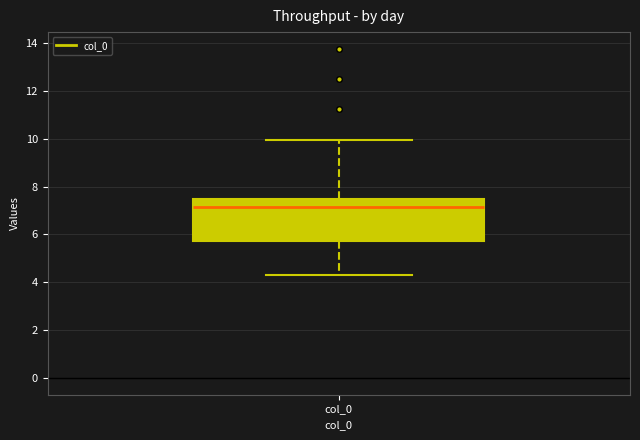

Read this box plot against the y-axis: the position of the median line, the range covered by the box, and the ends of both whiskers. The values are not printed on the chart, so give them approximately, as read against the axis.

median 7.2, box 5.8 to 7.4, whiskers 4.4 to 10.0